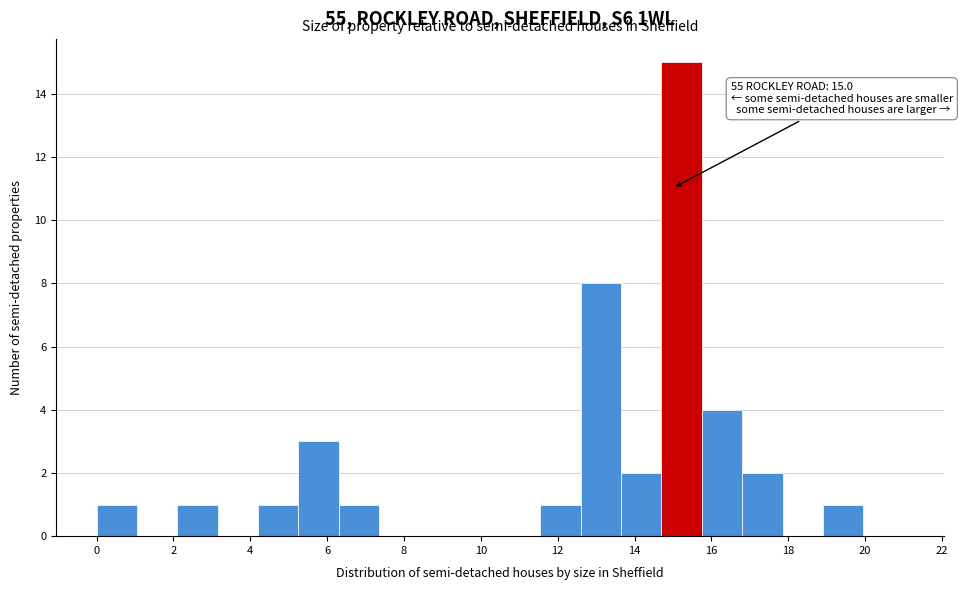

Which range on the x-axis has the tallest bar?

14.70 to 15.75